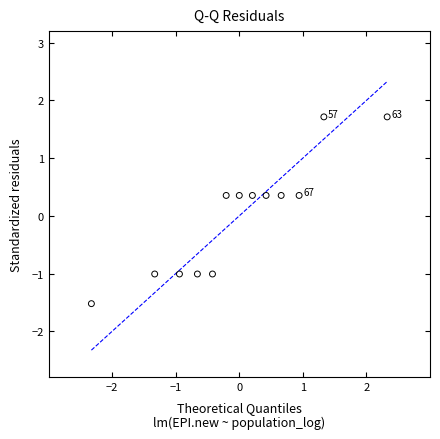

What is the range of Y values (max minus min)?

3.2